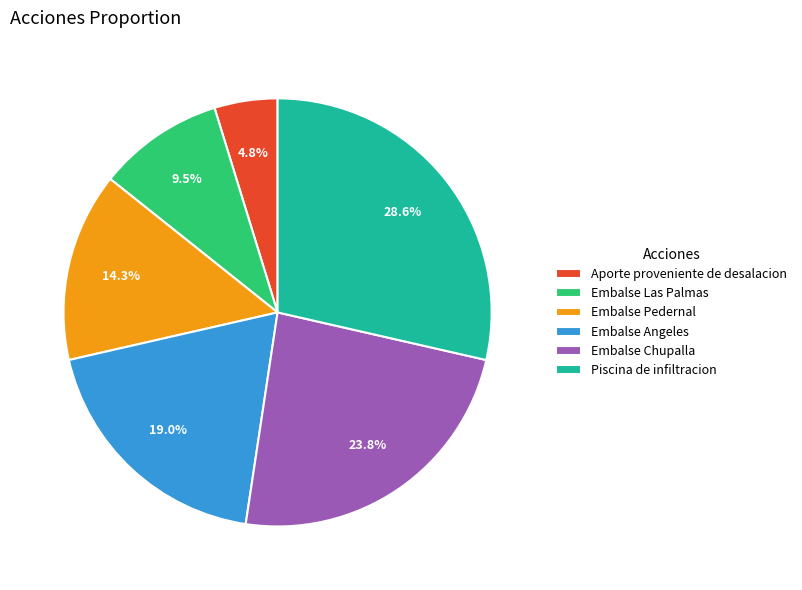

The Embalse Angeles slice represents 19% of the pie. True or false?

True